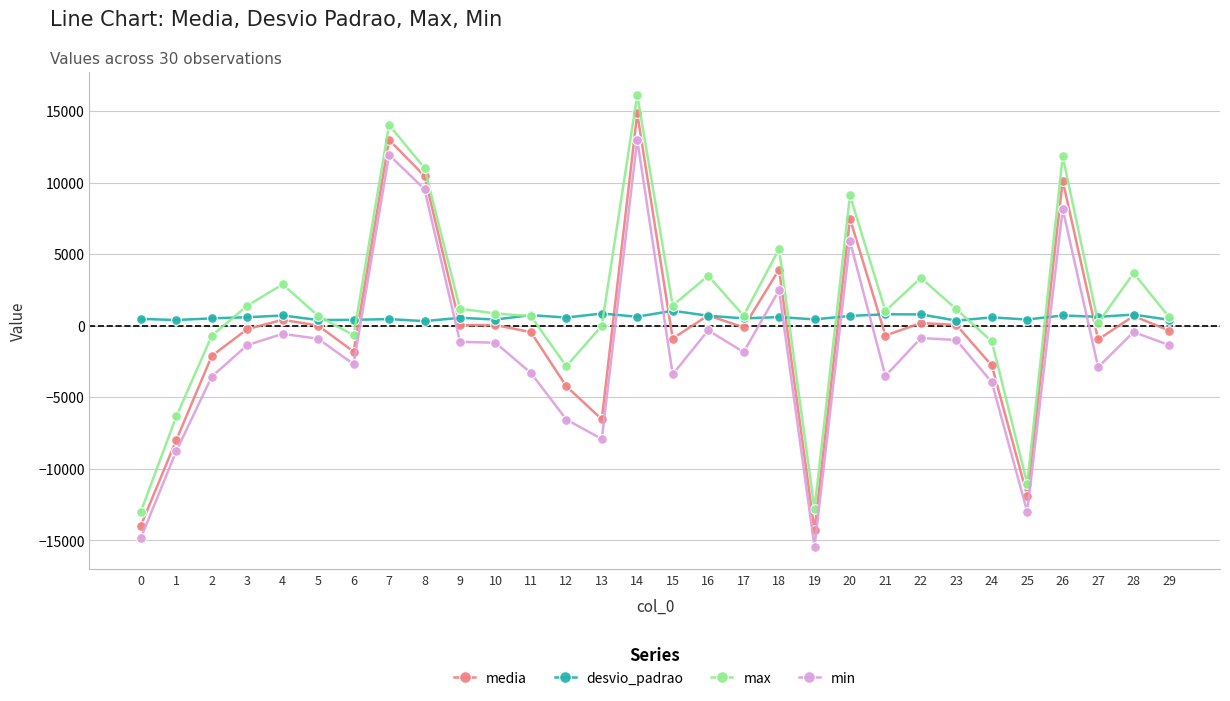

What is the difference between the highest and lowest values at 13?

8774.4